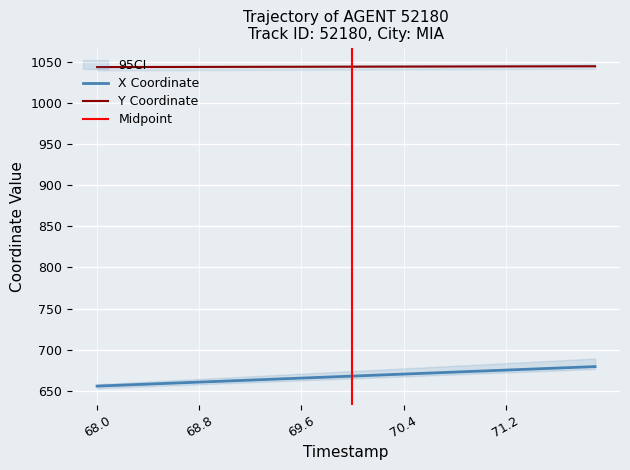

Reading left to right, what are all the values shown in this chart?

X: 655.7	656.3	656.9	657.5	658.1	658.7	659.3	659.9	660.6	661.2	661.8	662.4	663.0	663.6	664.2	664.8	665.4	666.0	666.6	667.2	667.9	668.5	669.1	669.7	670.3	670.9	671.5	672.1	672.7	673.3	673.9	674.5	675.2	675.8	676.4	677.0	677.6	678.2	678.8	679.4
Y: 1043.6	1043.6	1043.7	1043.7	1043.7	1043.7	1043.8	1043.8	1043.8	1043.8	1043.9	1043.9	1043.9	1043.9	1044.0	1044.0	1044.0	1044.0	1044.0	1044.1	1044.1	1044.1	1044.2	1044.2	1044.2	1044.2	1044.2	1044.3	1044.3	1044.3	1044.3	1044.4	1044.4	1044.4	1044.5	1044.5	1044.5	1044.5	1044.6	1044.6